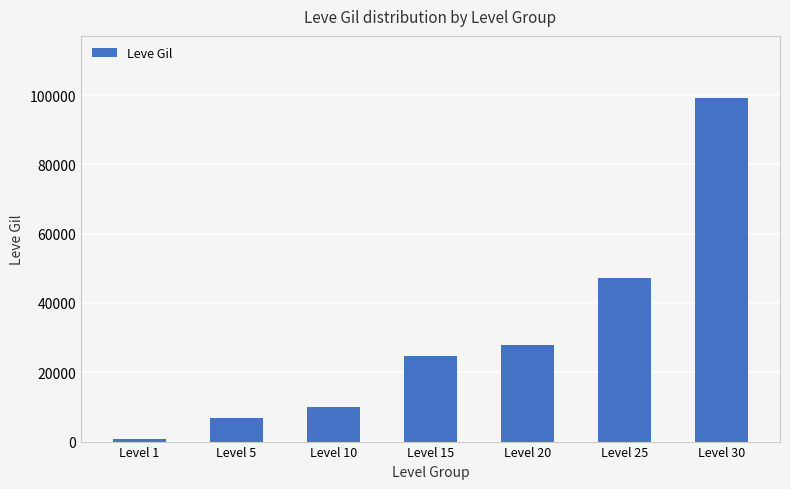

Are the bars grouped side by side (vs. stacked)?

No